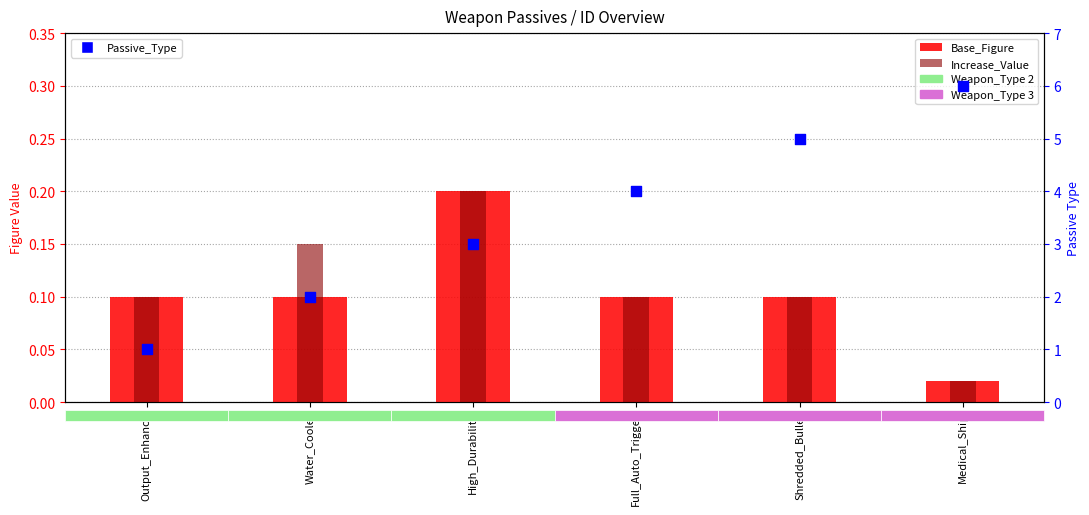

Which series contains the highest Y value?

Passive_Type